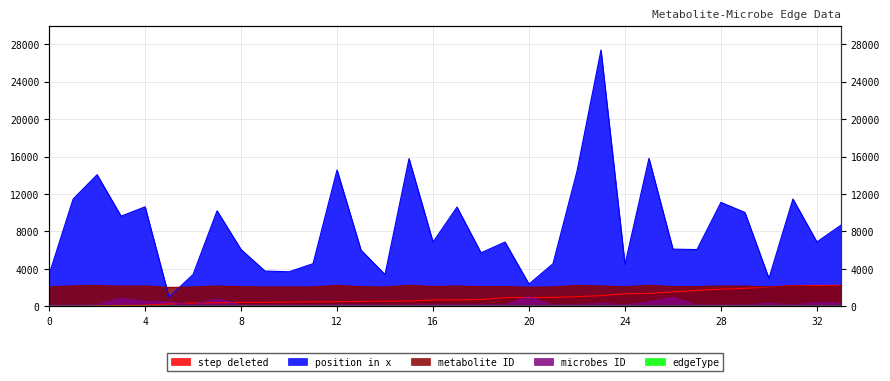

Where is the first local maximum for metabolite ID?

2